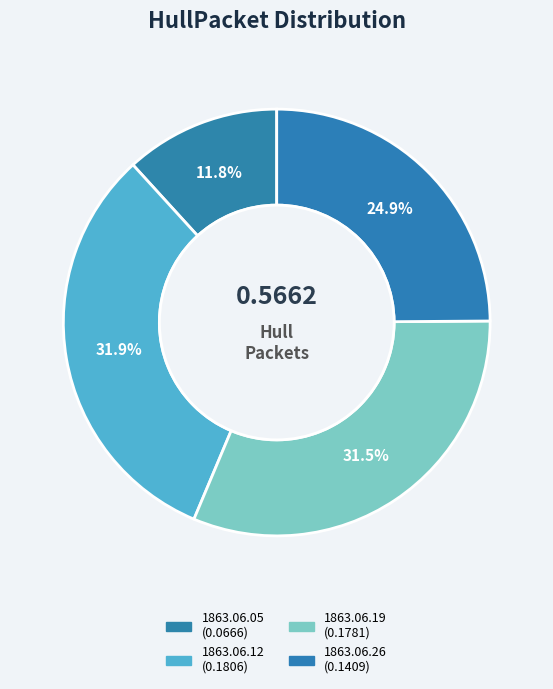

Count the number of slices in the pie.

4